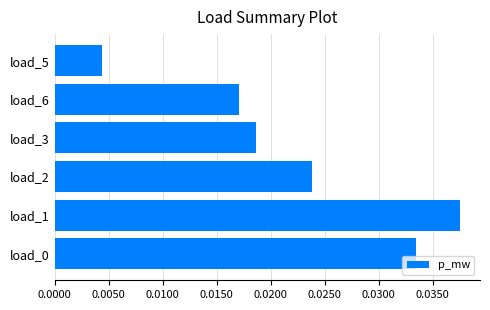

Which category has the highest value across all series?

load_1